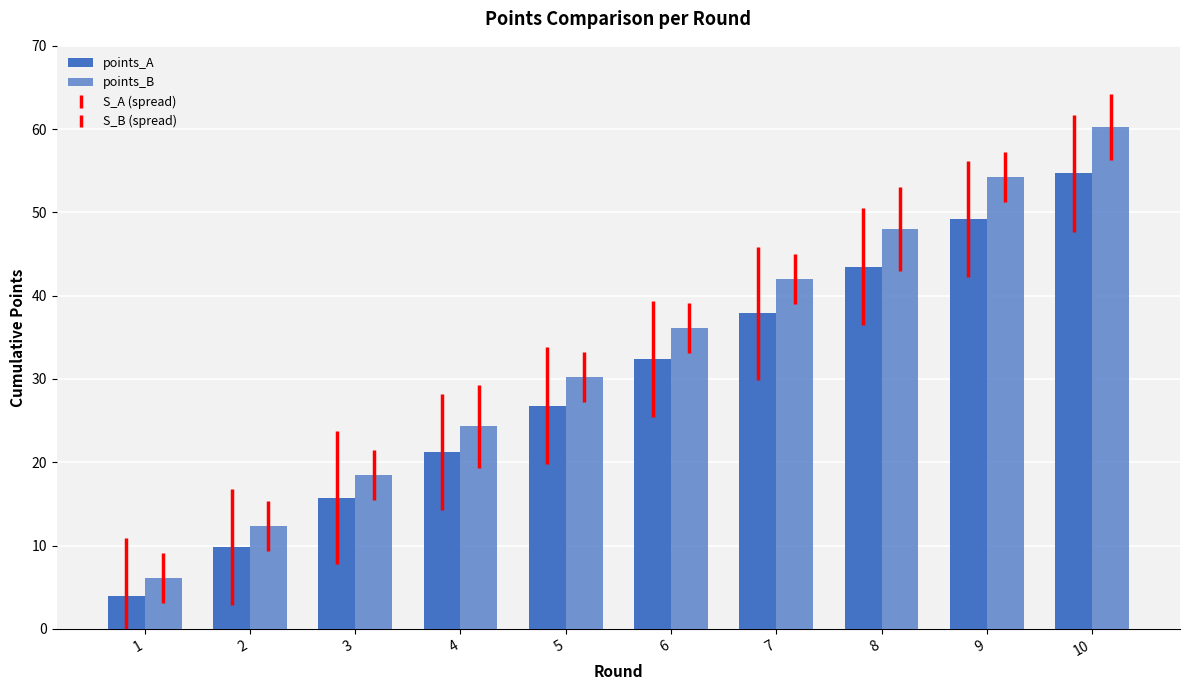

The value of points_B at 9 is 54.2. True or false?

True